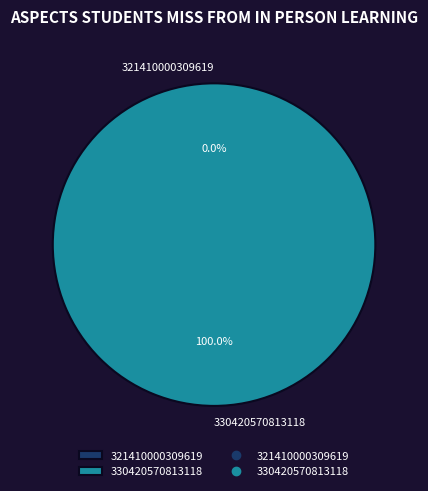

To the nearest percent, what is the difference between the 330420570813118 and 321410000309619 slice percentages?

100%